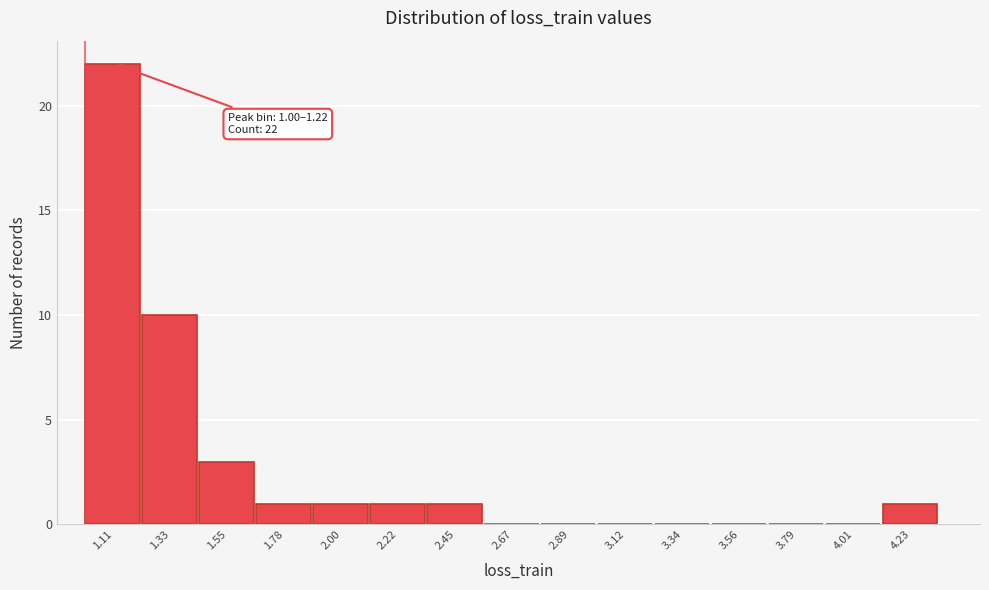

Which range on the x-axis has the tallest bar?

1.00 to 1.20